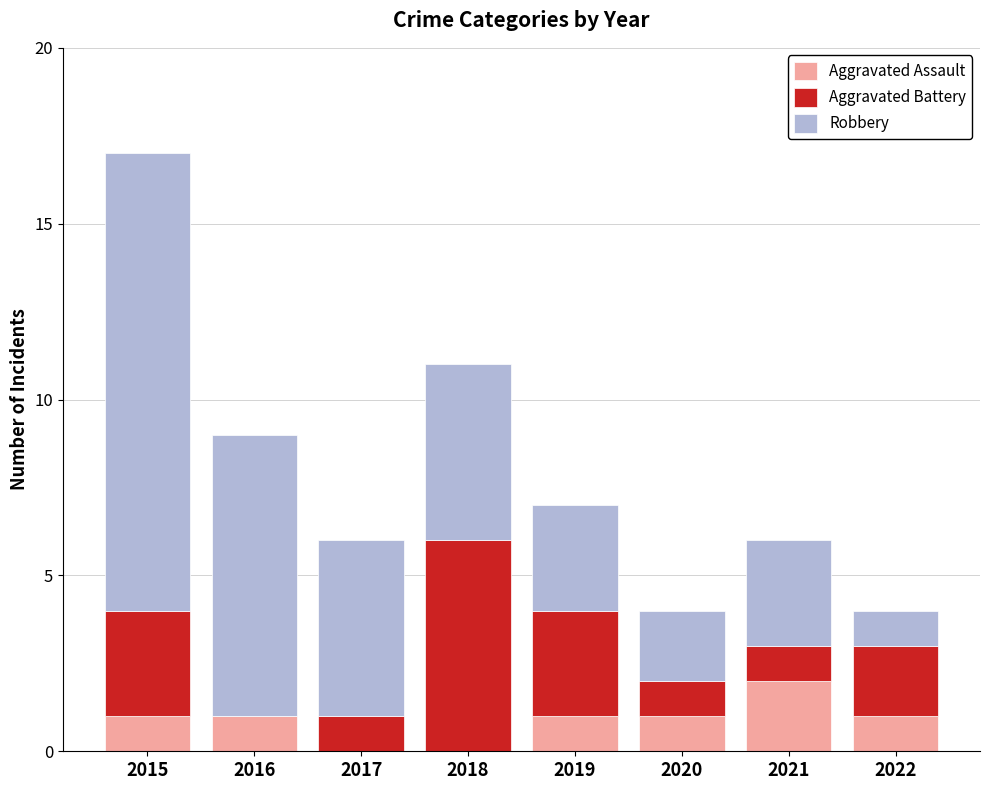

Does the chart contain stacked bars?

Yes